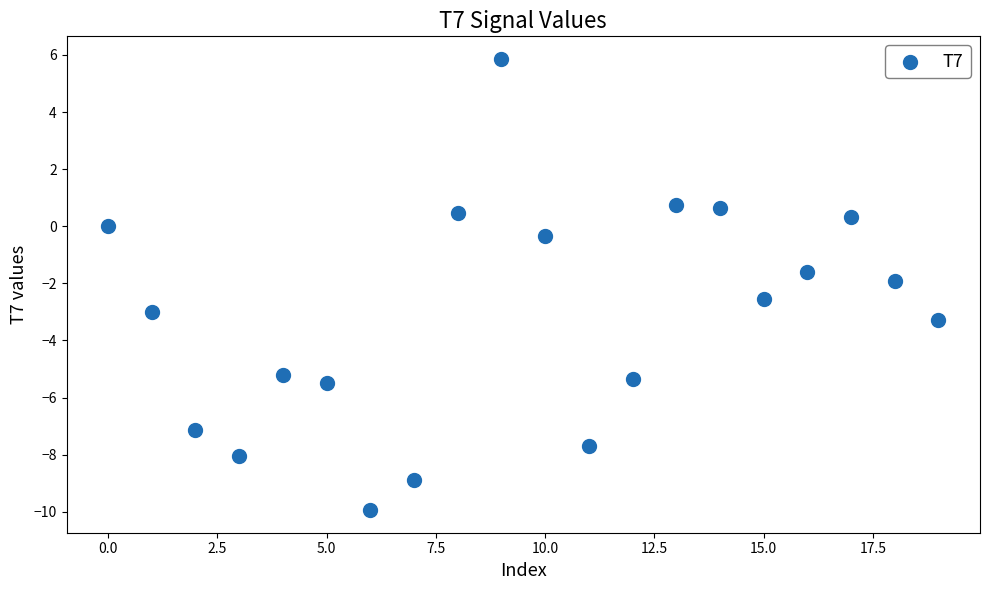

What is the range of Y values (max minus min)?

15.8